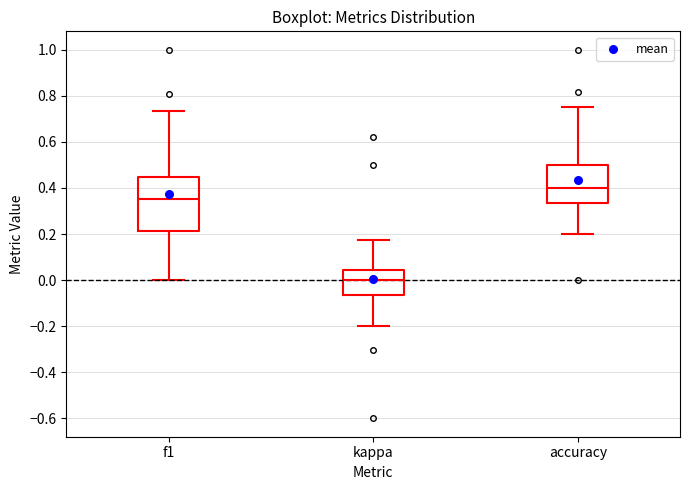

Which box is the tallest, from its lower edge to its upper edge?

f1